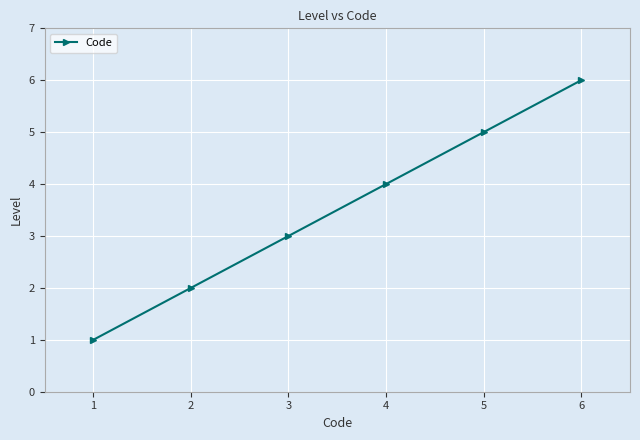

The value at 5 is 2. True or false?

False